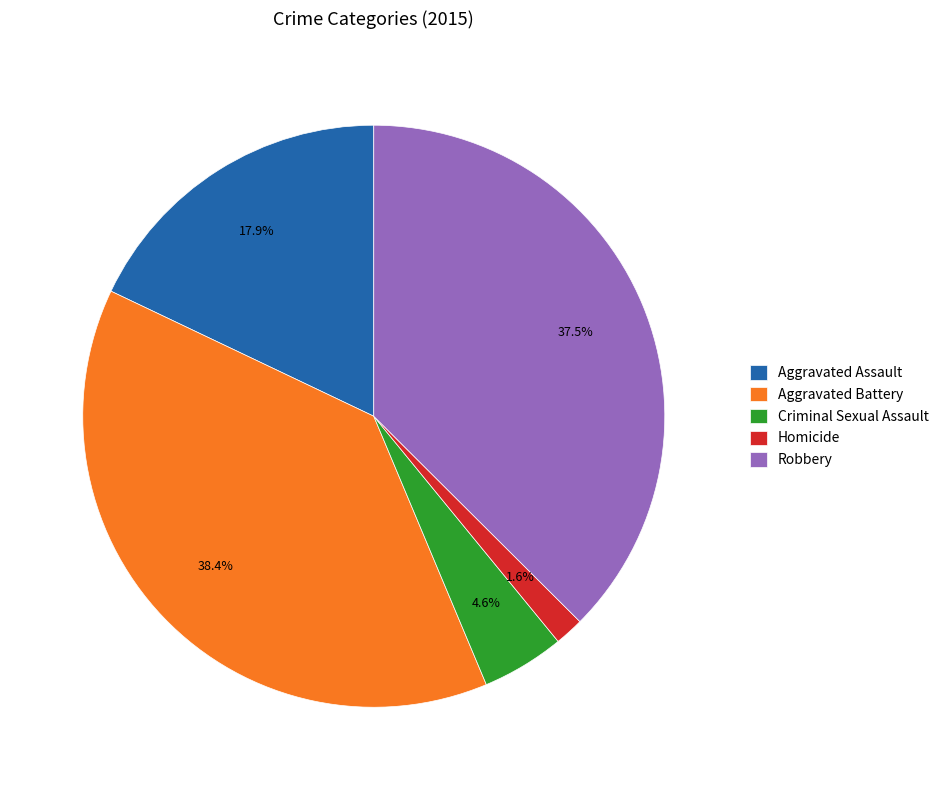

To the nearest percent, what is the difference between the largest and smallest slice percentages?

37%